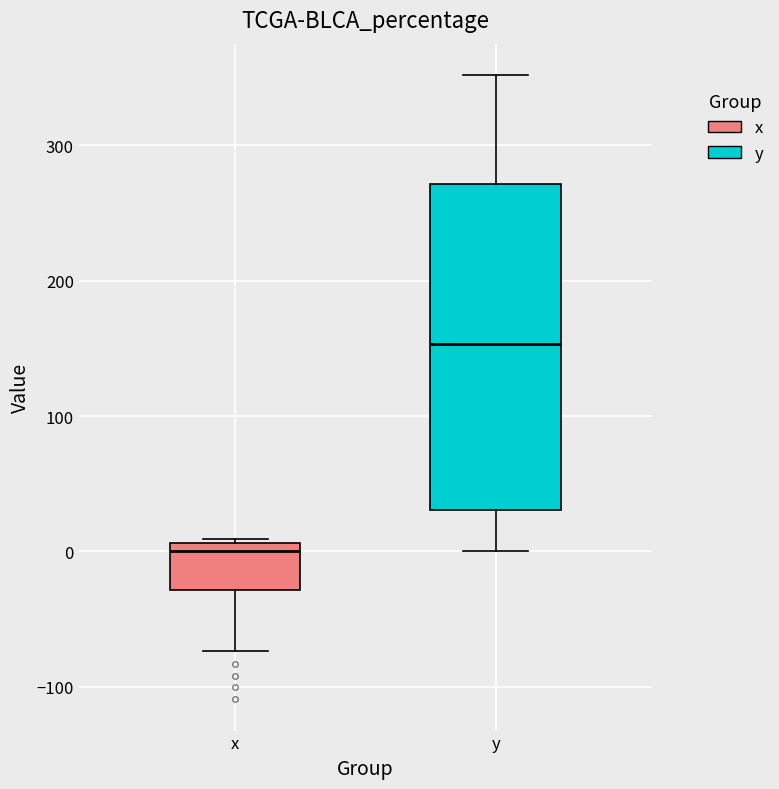

Reading left to right, read every box against the y-axis: the position of its median line, the range the box covers, and the ends of its whiskers. The values are not printed on the chart, so give them approximately, as read against the axis.

x: median 0, box -30 to 10, whiskers -70 to 10
y: median 150, box 30 to 270, whiskers 0 to 350